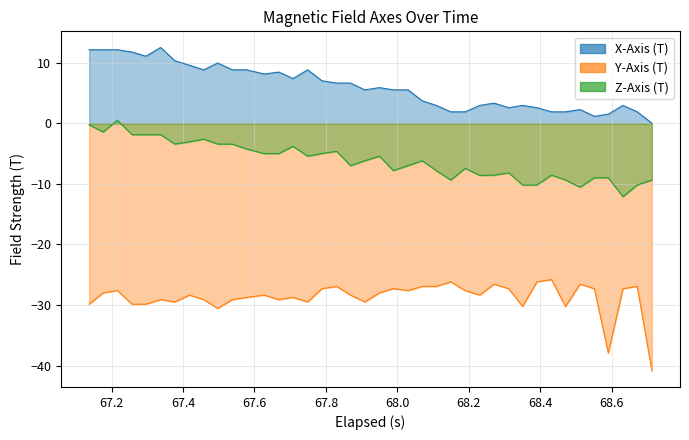

True or false: X-Axis (T) and Z-Axis (T) intersect in this chart.

False